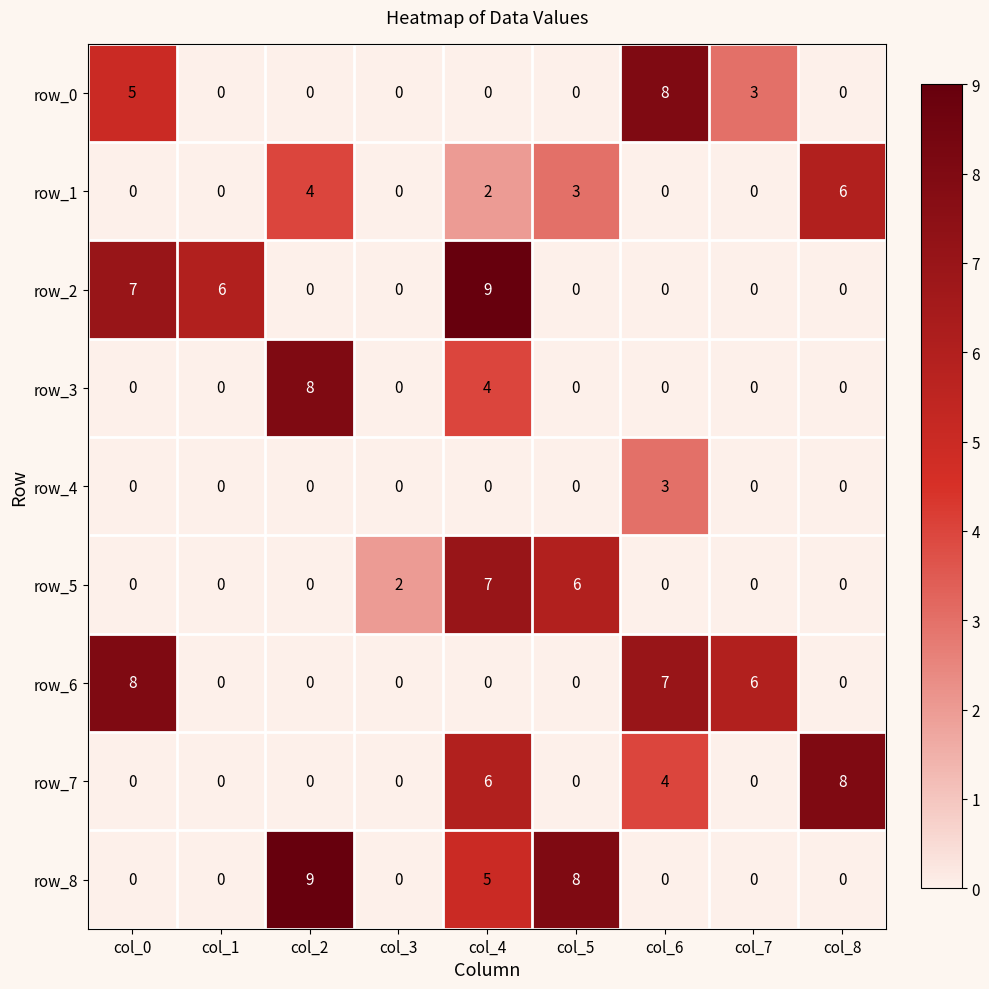

What is the difference between the highest and lowest values at col_1?

6